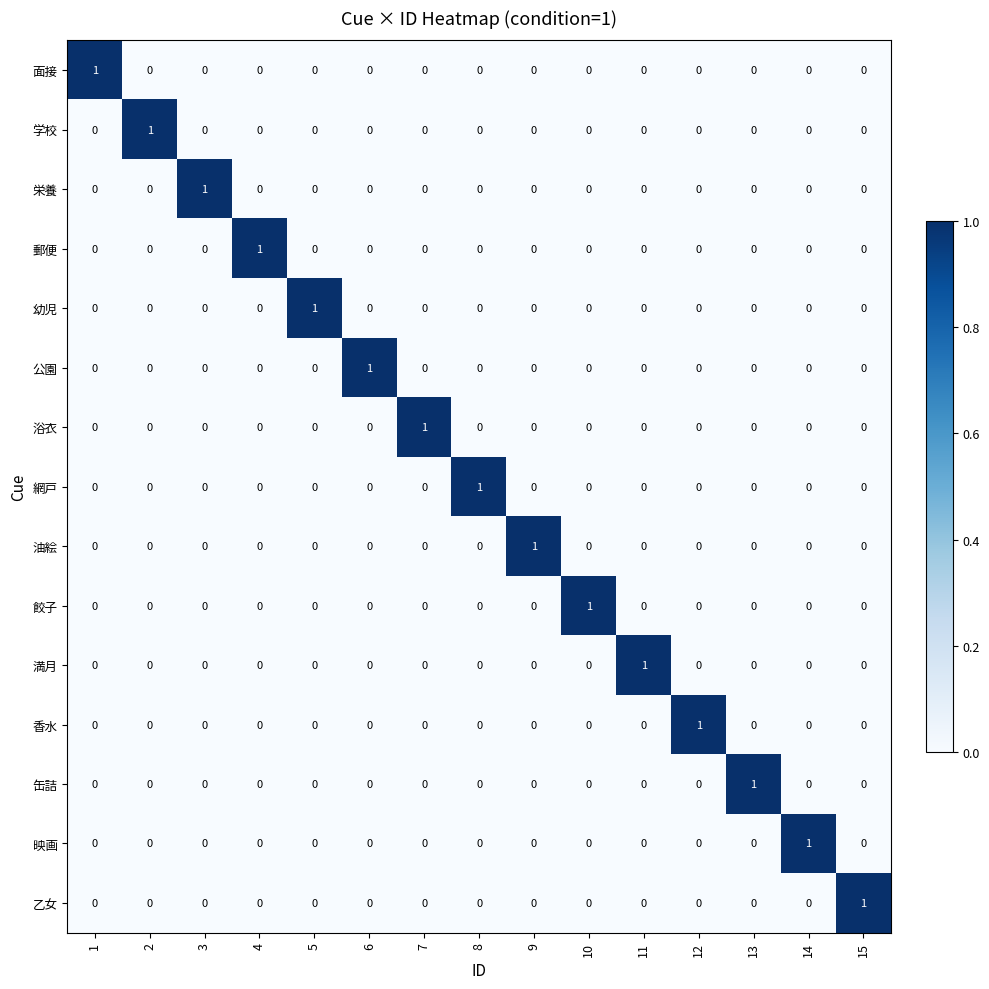

Which category has the highest value in the 香水 series?

12